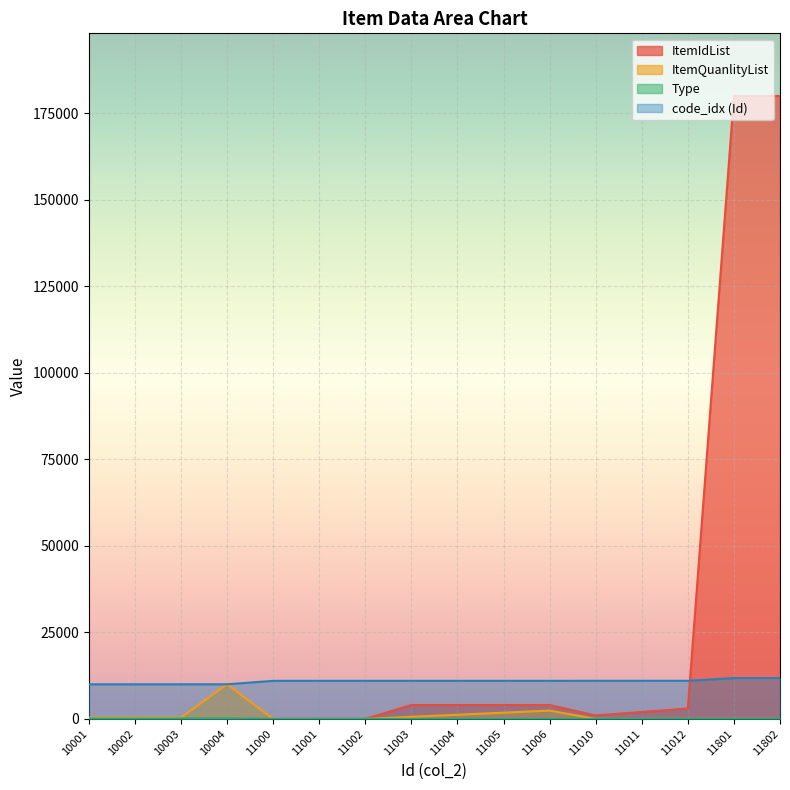

Rank the series at 11005 from lowest to highest value.

Type, ItemQuanlityList, ItemIdList, code_idx